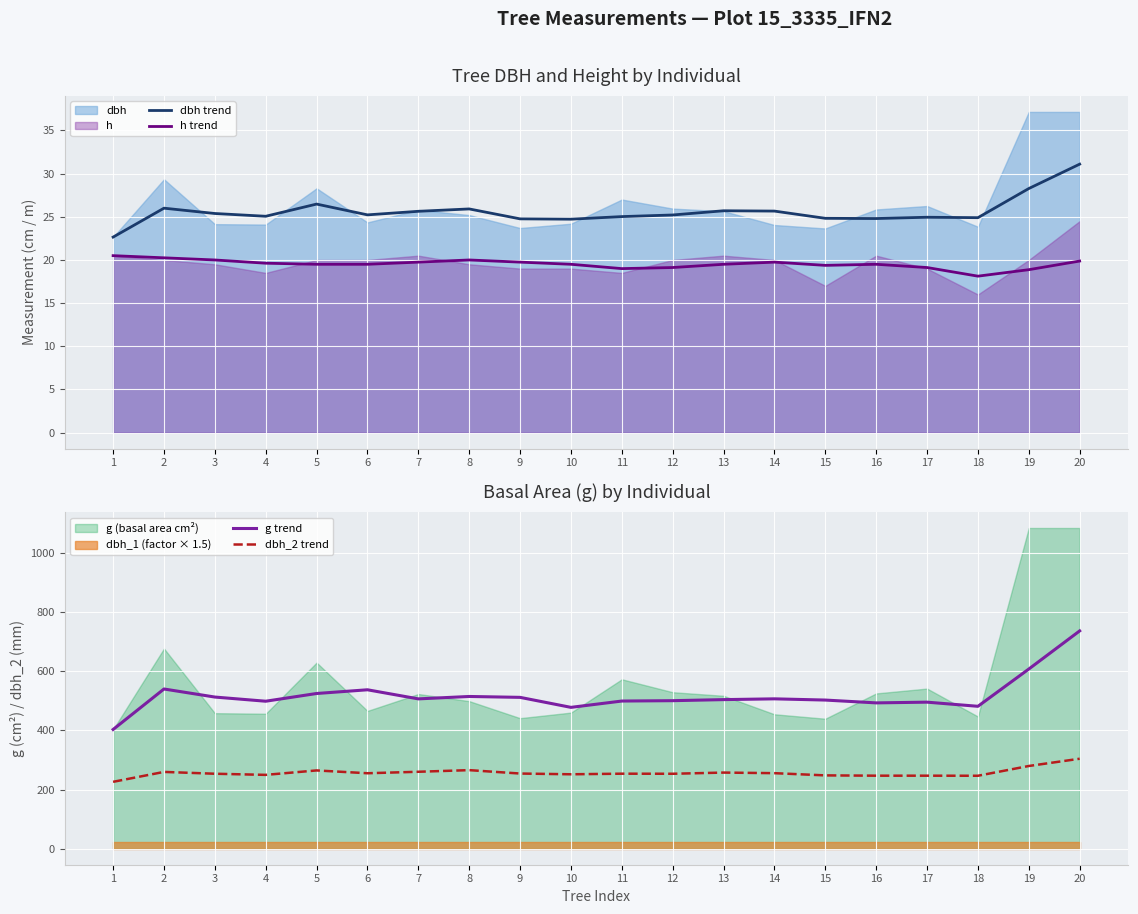

True or false: h trend and g trend cross at least once.

False